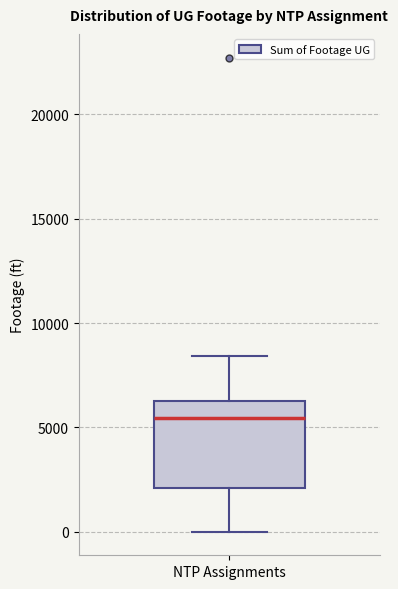

Transcribe this box plot: give where the median line is, the range the box spans, and where the two whiskers end, as read against the y-axis. The values are not printed on the chart, so give them approximately, as read against the axis.

median 5500, box 2000 to 6500, whiskers 0 to 8500